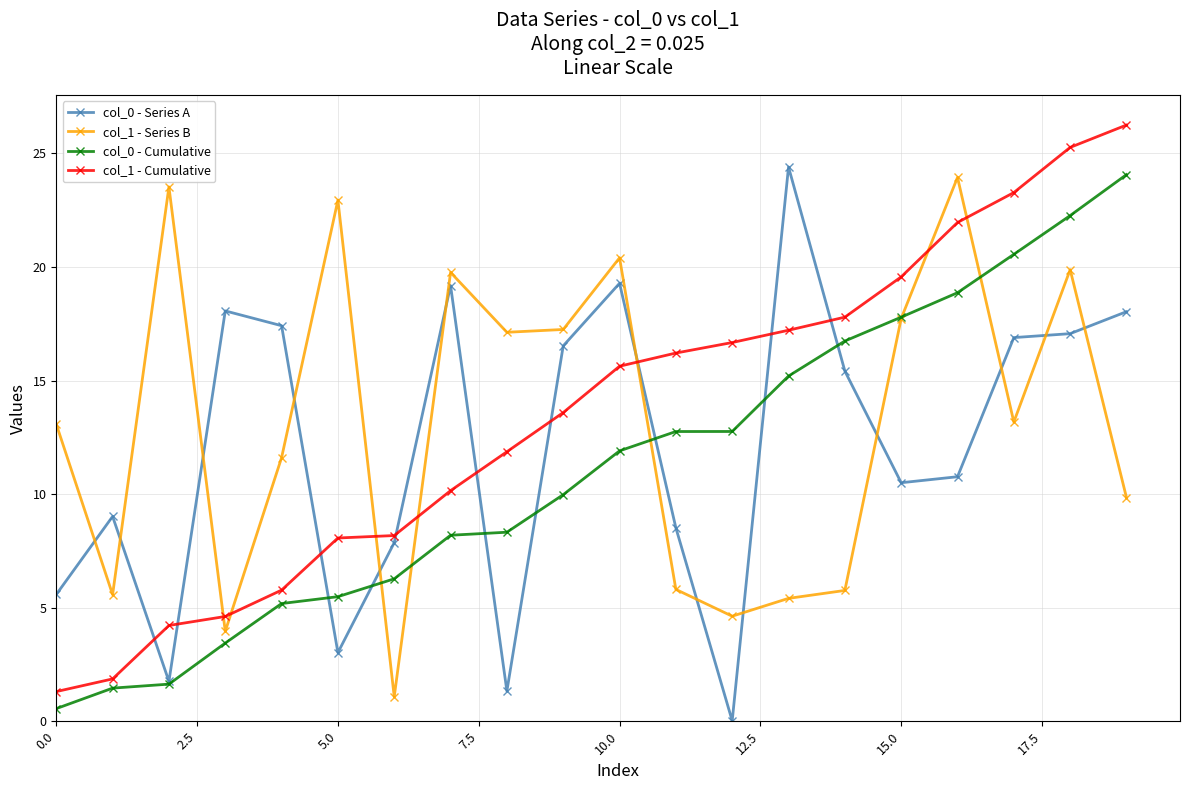

What is the maximum value shown in the chart?

26.2